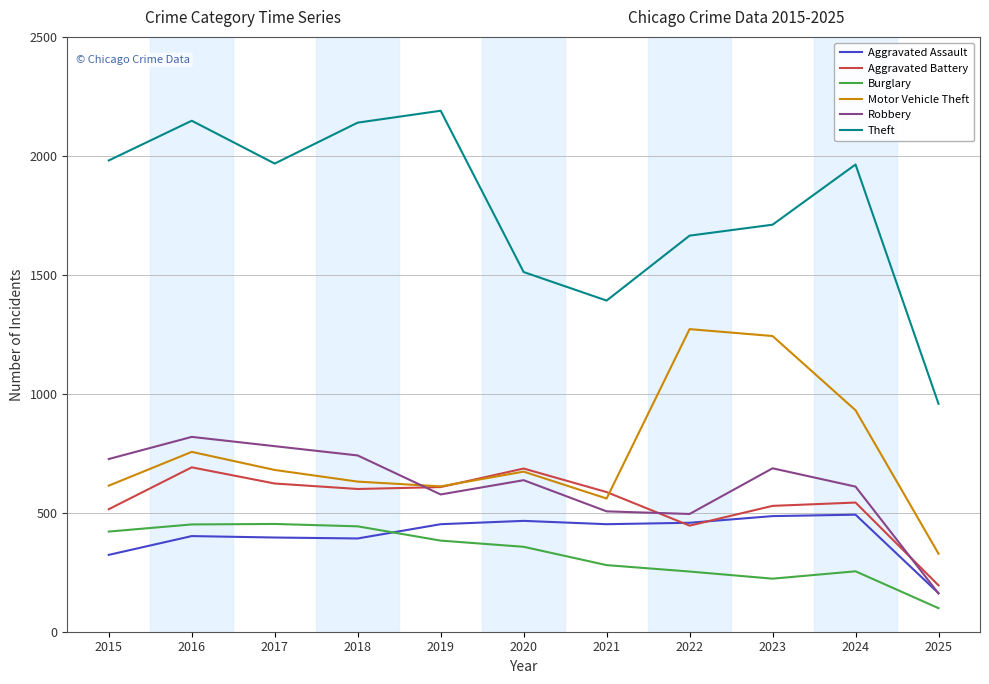

After their last crossing, which series has the higher values: Robbery or Motor Vehicle Theft?

Motor Vehicle Theft